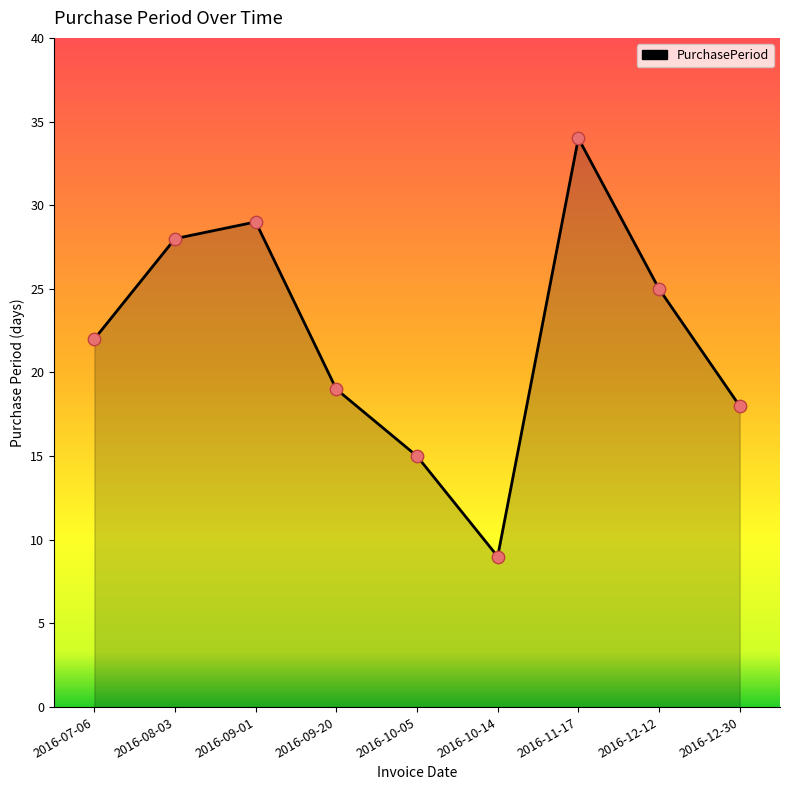

What is the change in value from 2016-07-06 to 2016-09-20?

-3